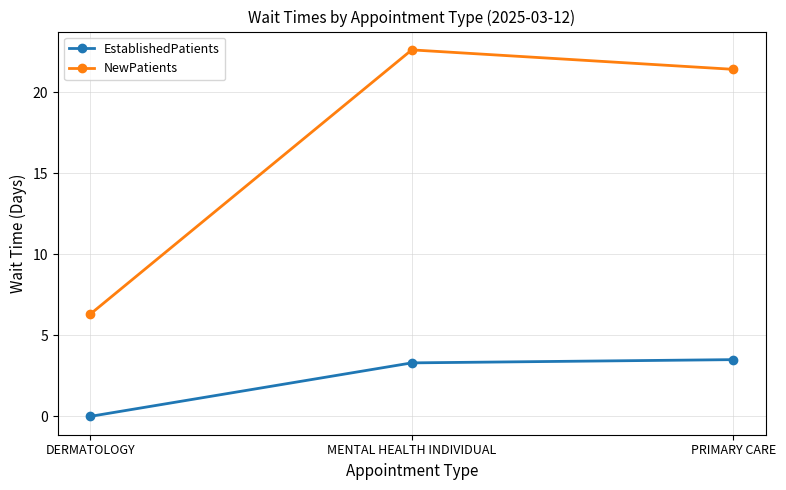

What is the sum of the NewPatients values at DERMATOLOGY and MENTAL HEALTH INDIVIDUAL?

28.9